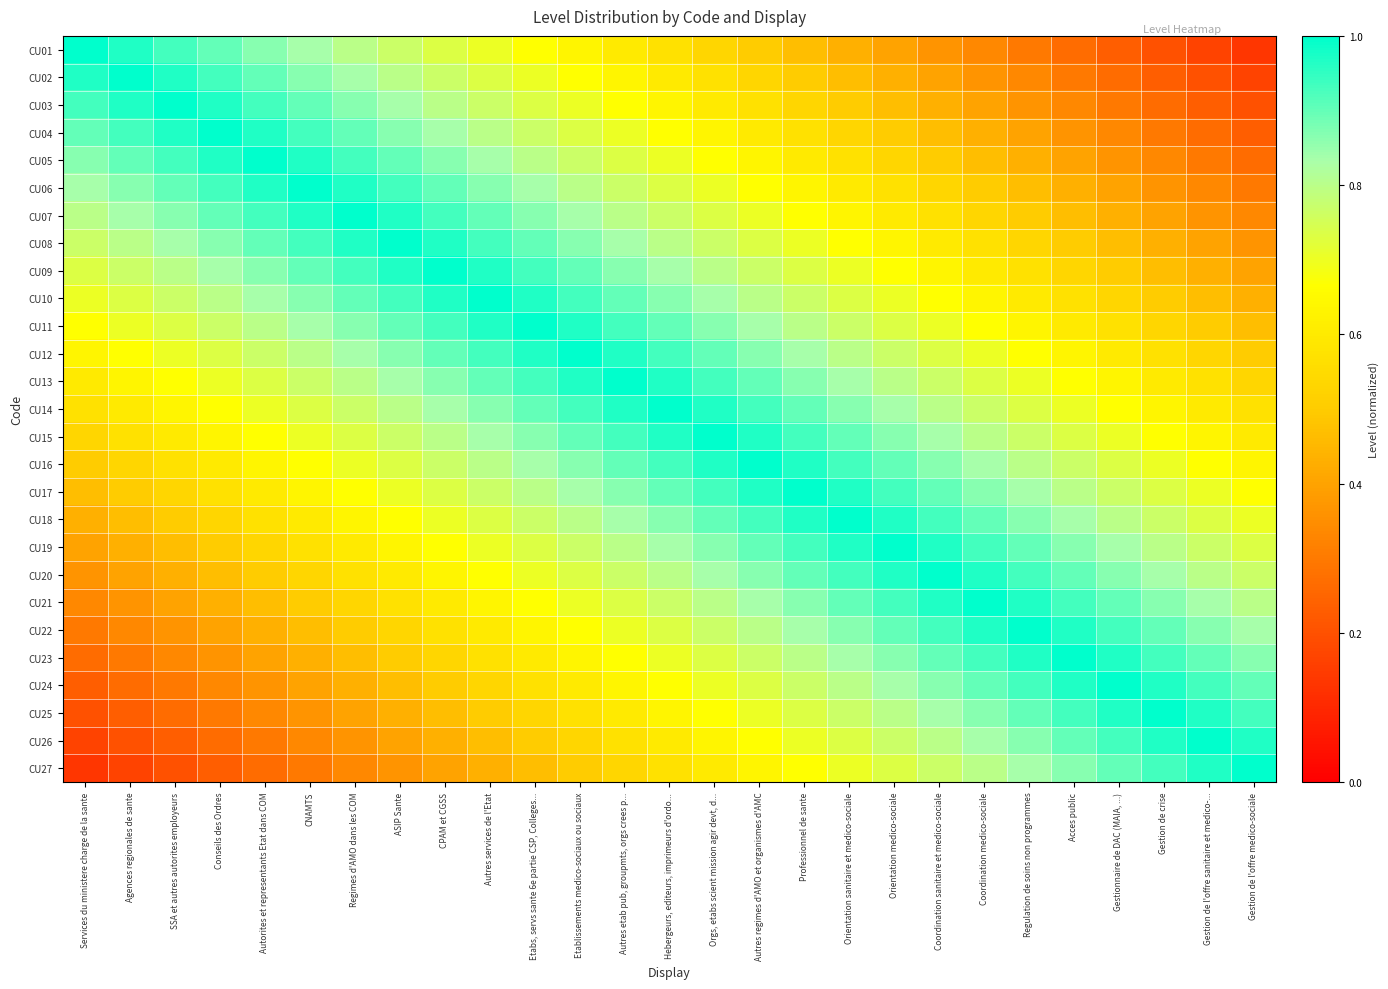

Which label corresponds to the smallest value in the chart?

Gestion de l'offre medico-sociale